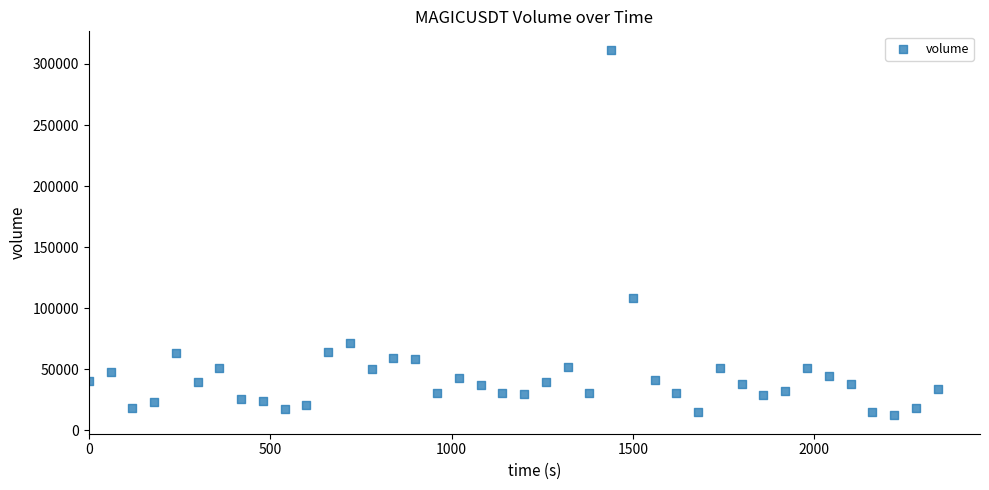

What is the range of Y values (max minus min)?

299678.3